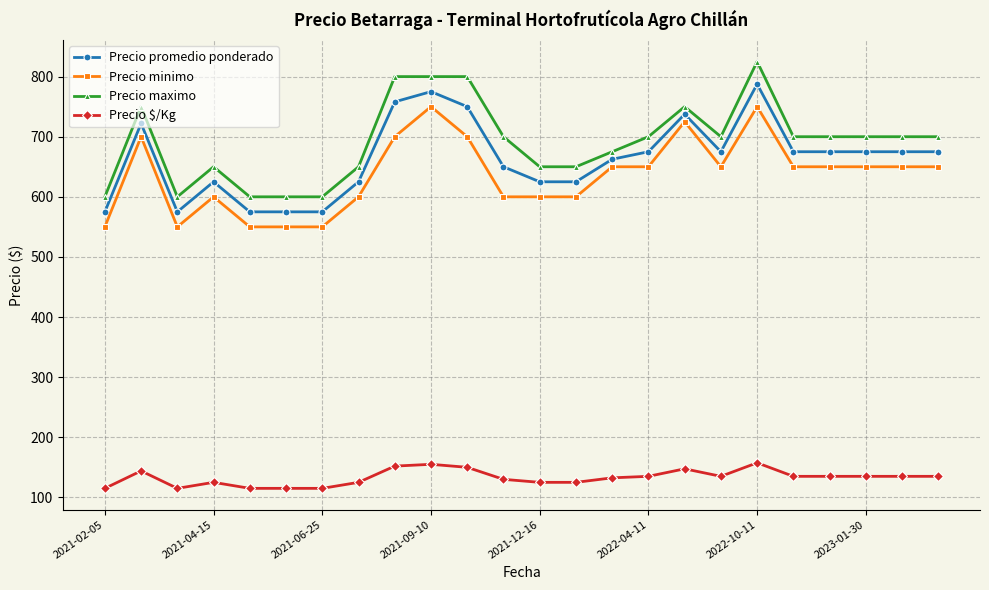

How many data points does each series have?

24